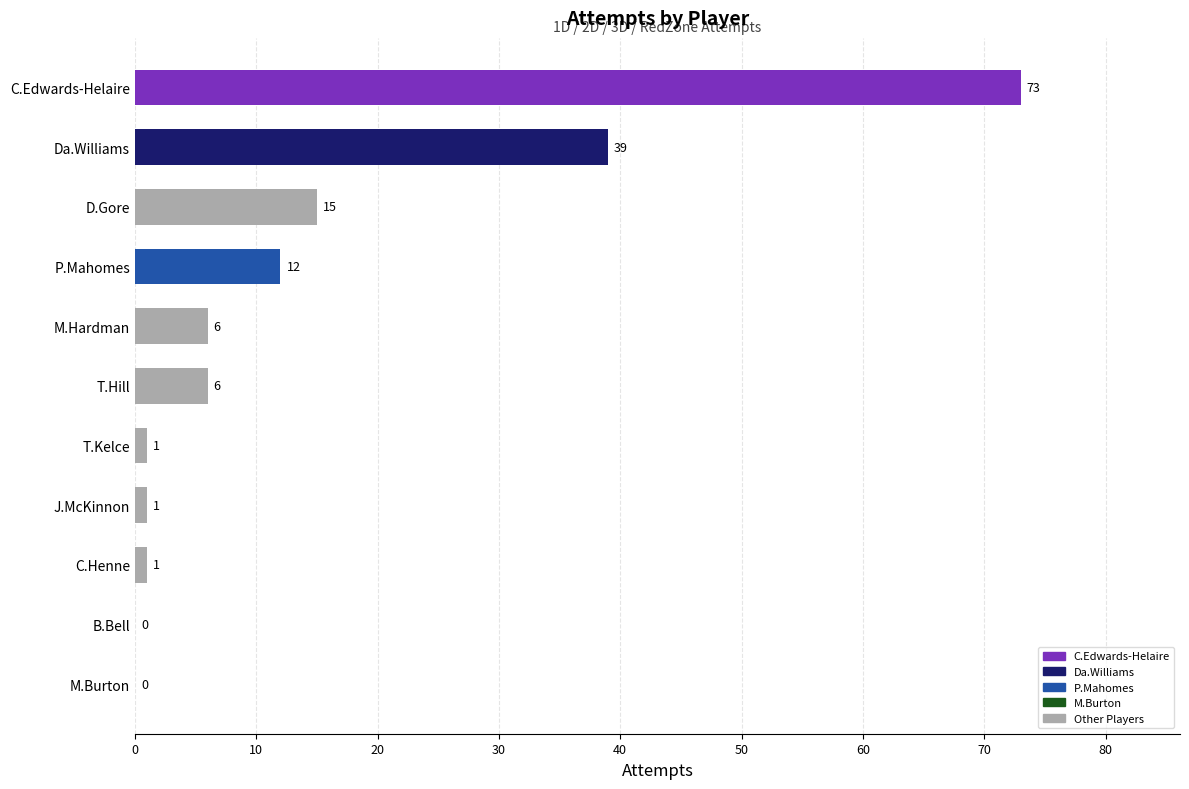

Between P.Mahomes and B.Bell, which is larger?

P.Mahomes